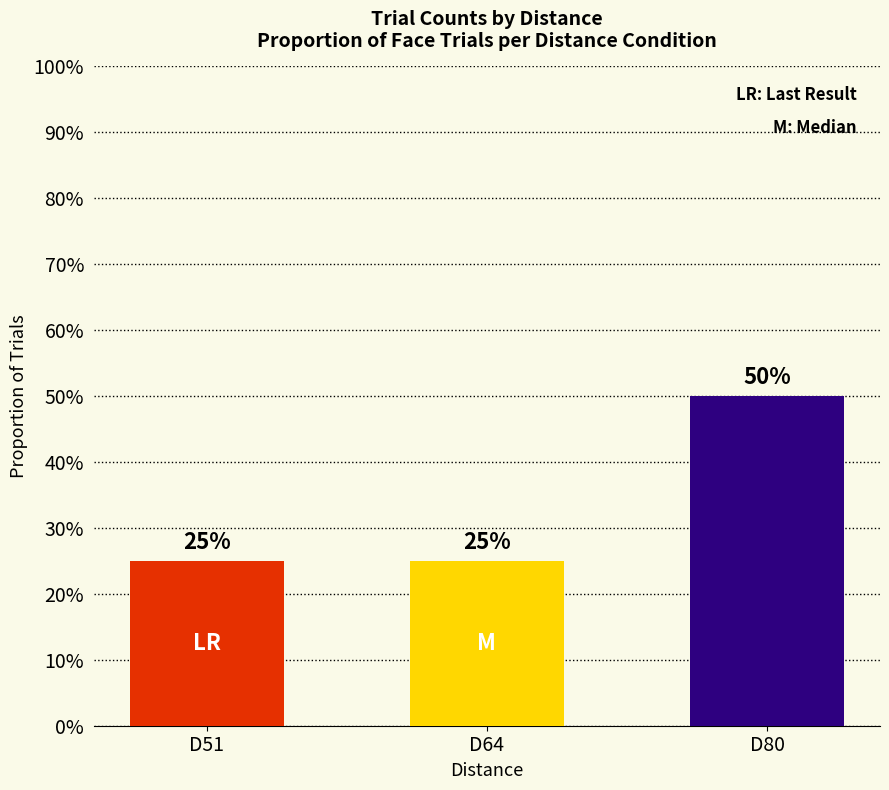

What is the average value?

0.3